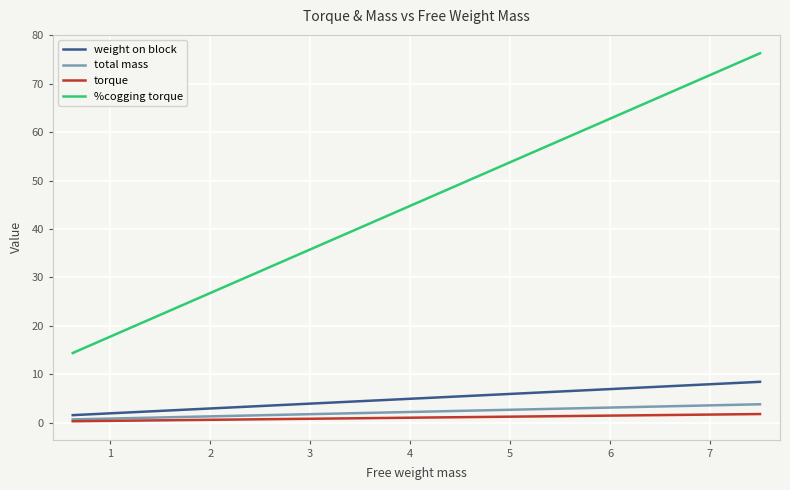

True or false: torque and %cogging torque intersect in this chart.

False